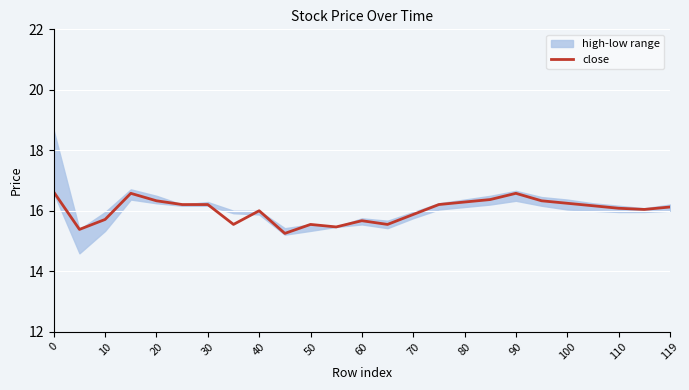

What is the change in value from 40 to 23?

-0.3